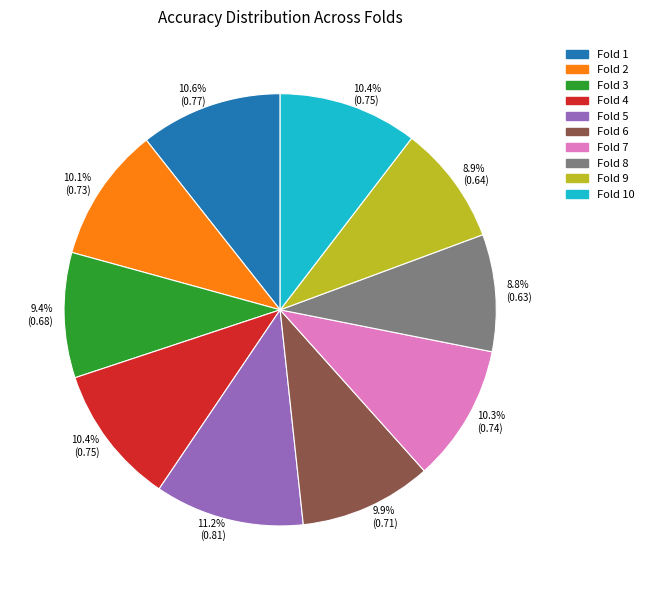

Is there a majority slice in this chart?

No